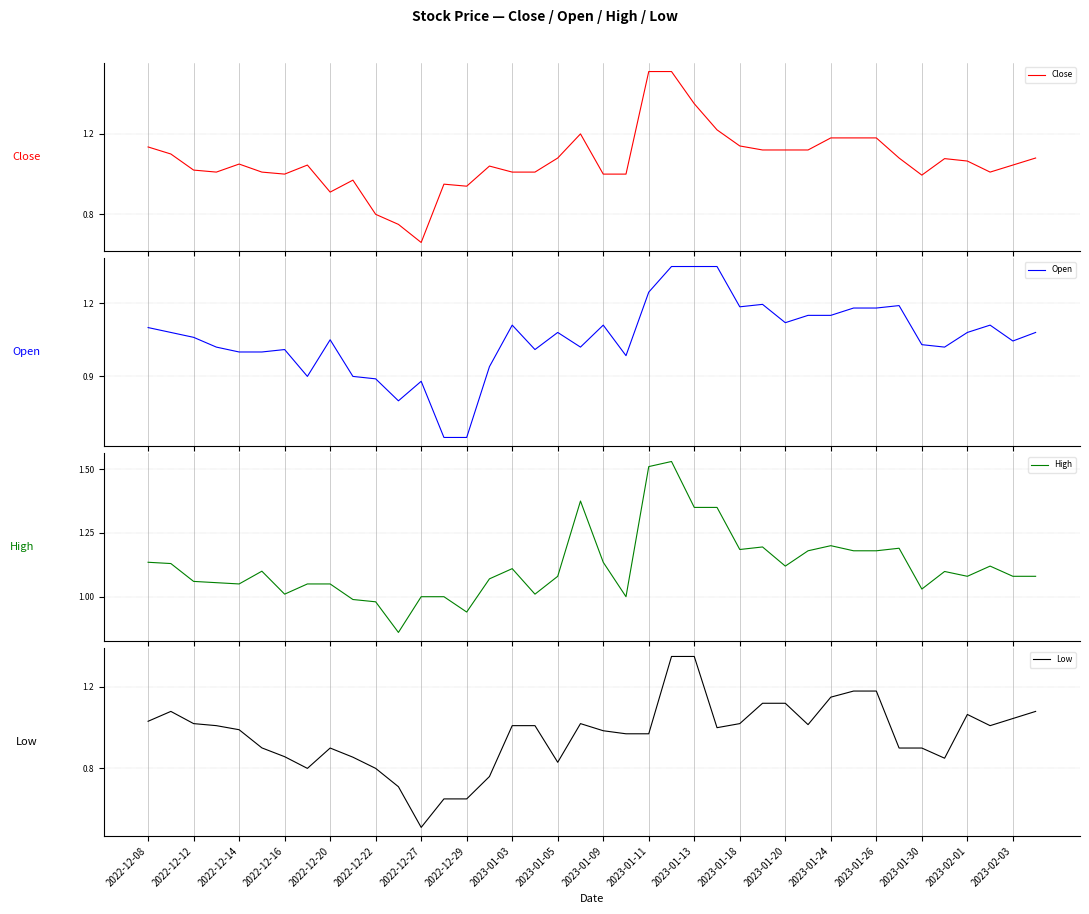

True or false: Low has a value of 1.7 at 2022-12-08.

False